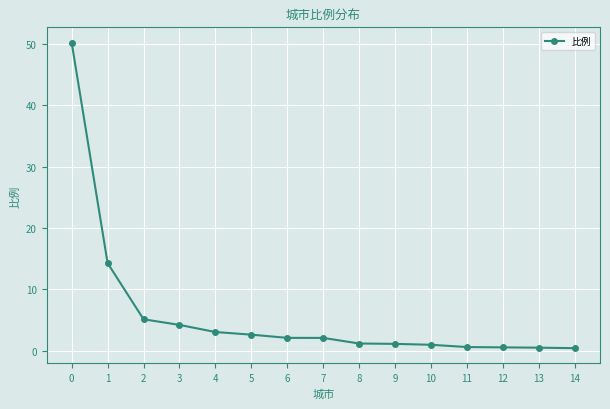

What value does the data have at 1?

14.3